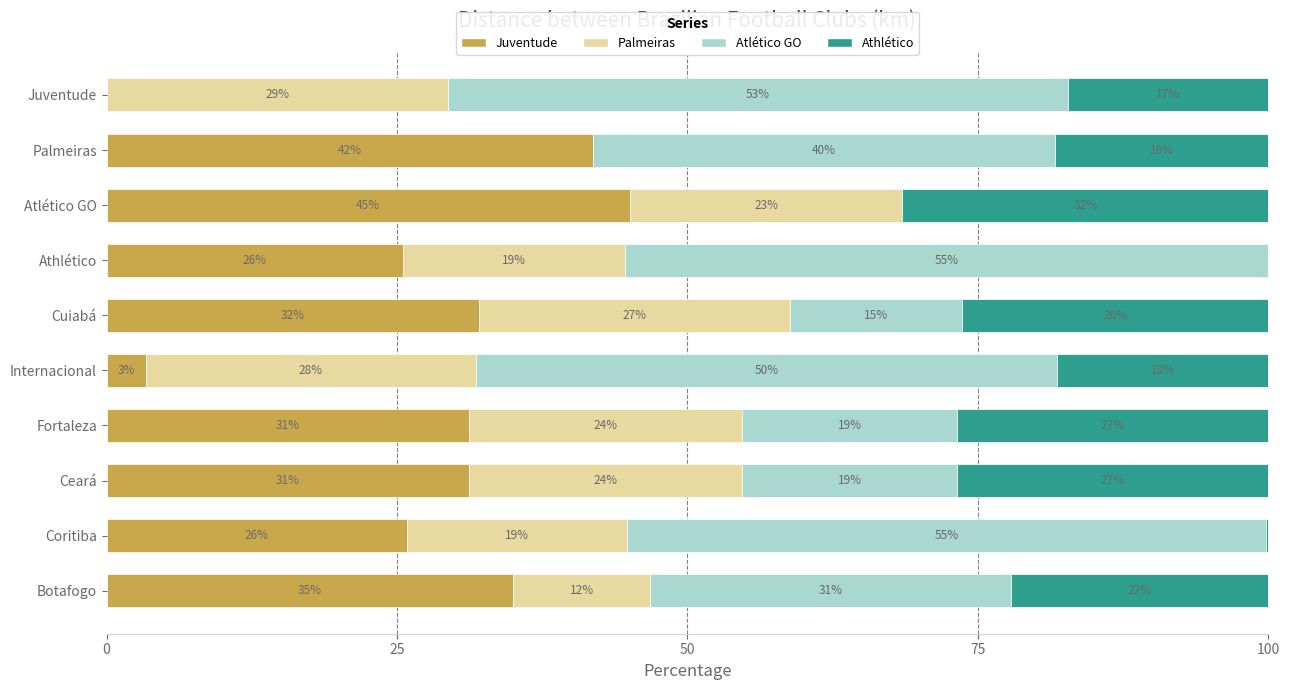

What are all the series names shown in the legend?

Juventude, Palmeiras, Atlético GO, Athlético